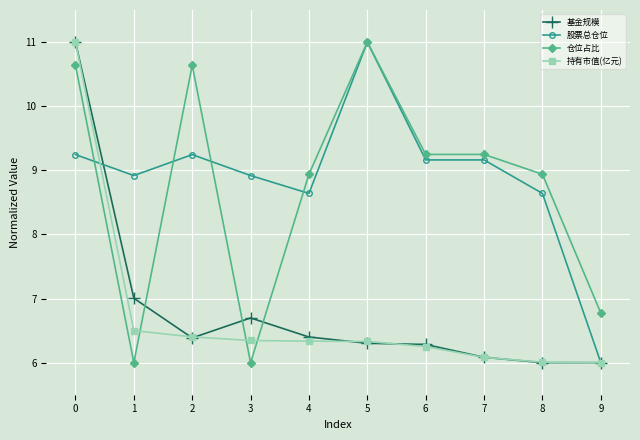

Which category has the lowest value in the 股票总仓位 series?

9